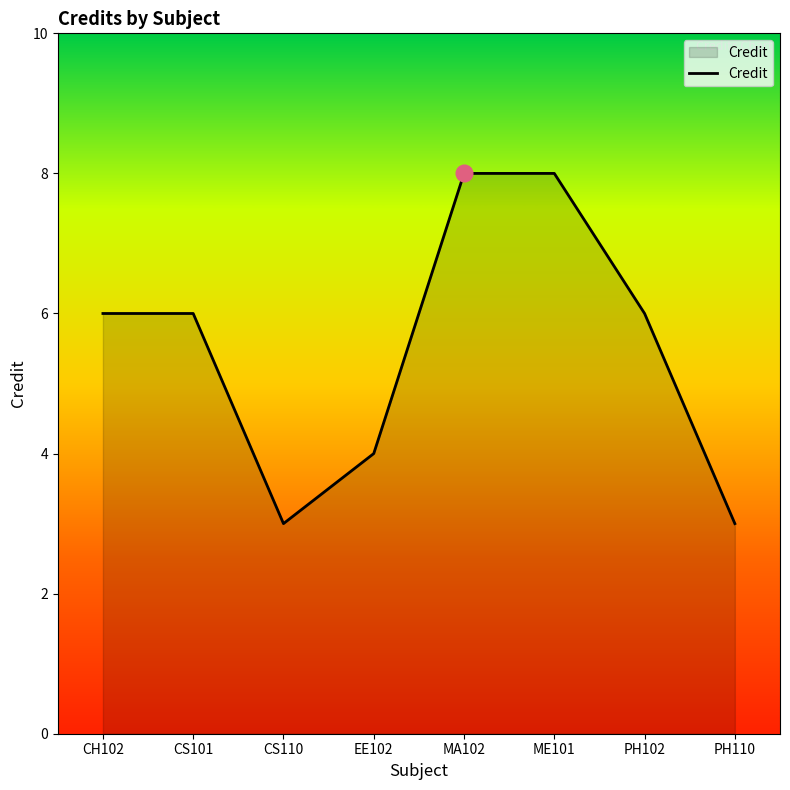

What is the sum of all values?

44